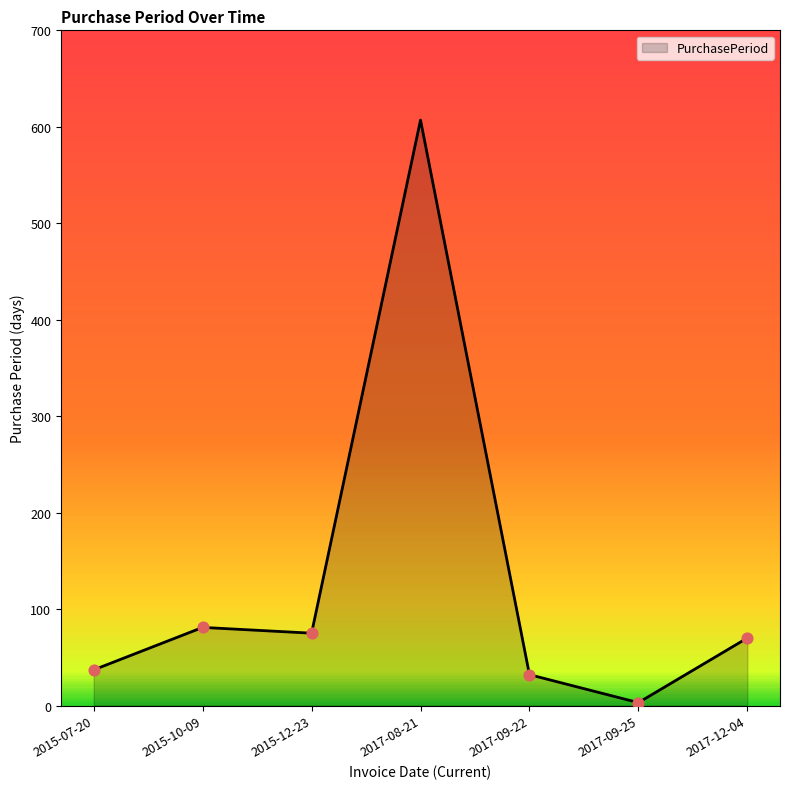

What is the change in value from 2015-10-09 to 2017-08-21?

+526